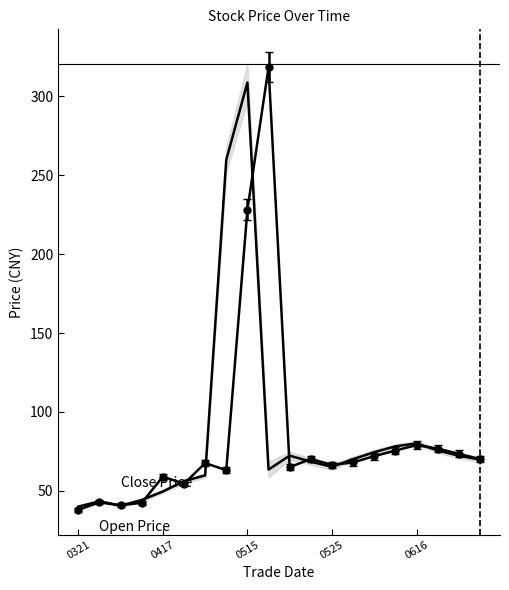

How many lines are shown in the chart?

1